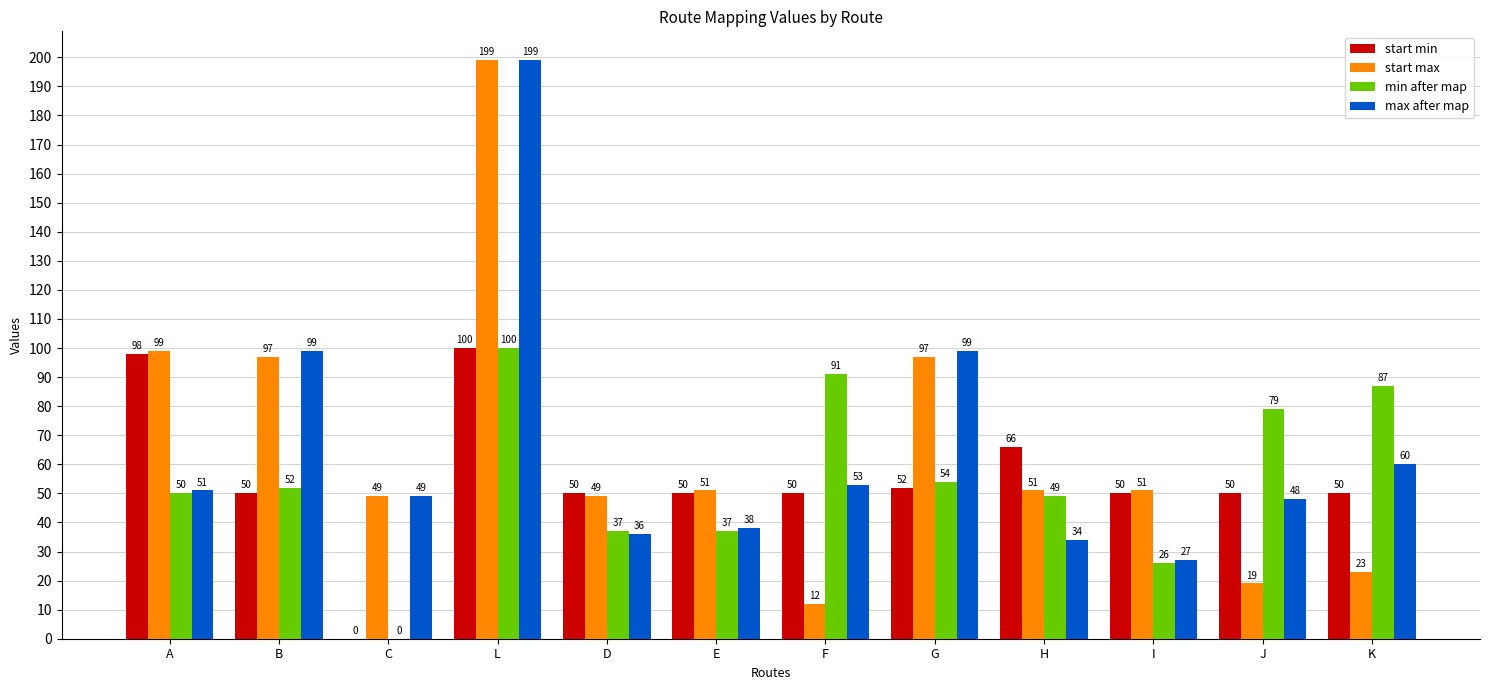

Is the value of max after map at H greater than the value of start max at B?

No